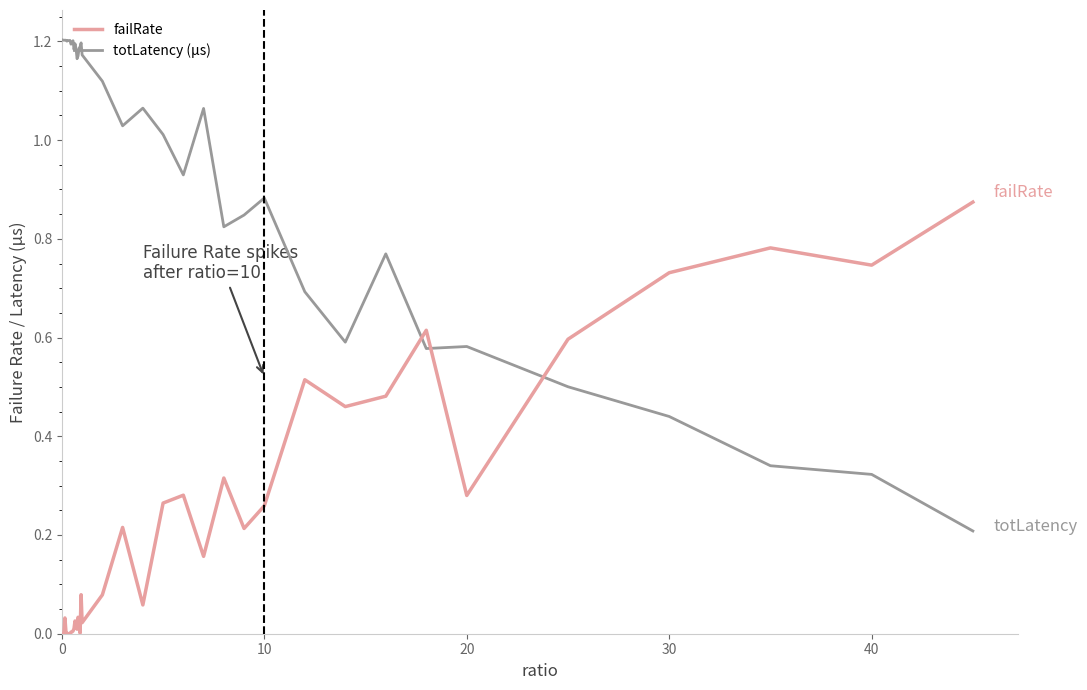

Which series has the largest range (max minus min)?

totLatency (µs)